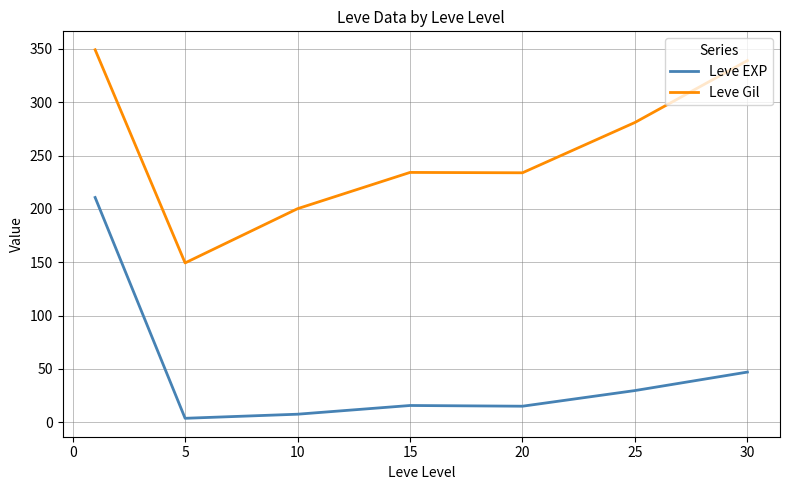

What is the difference between the second highest and second lowest values in the Leve EXP series?

39.5